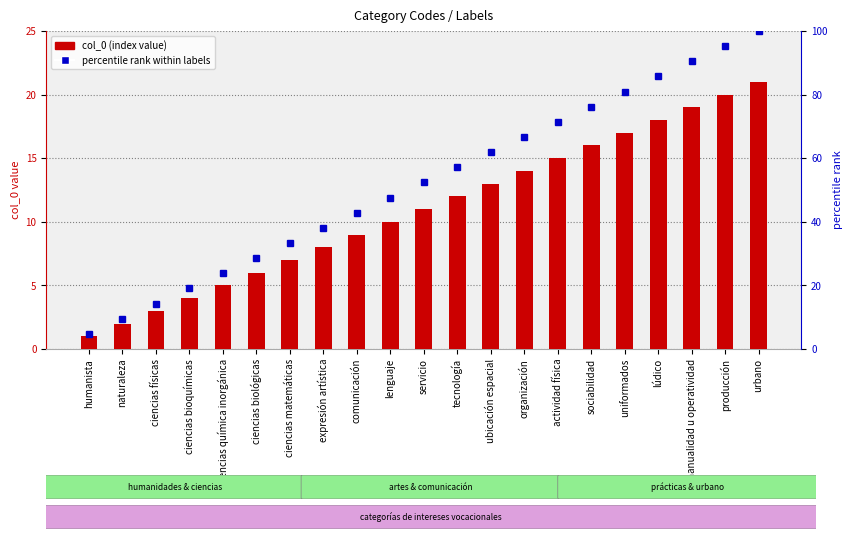

What is the sum of all percentile rank within labels values?

1100.0